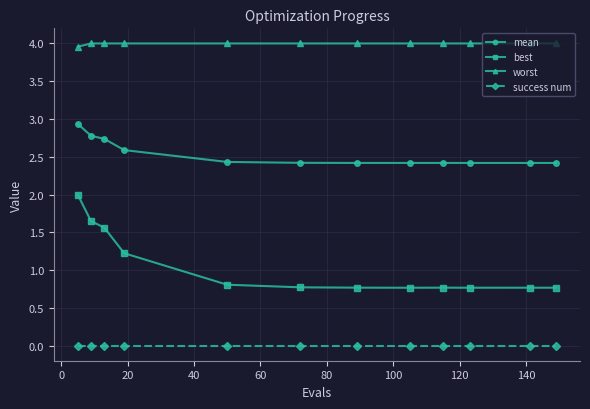

What is the maximum value shown in the chart?

4.0